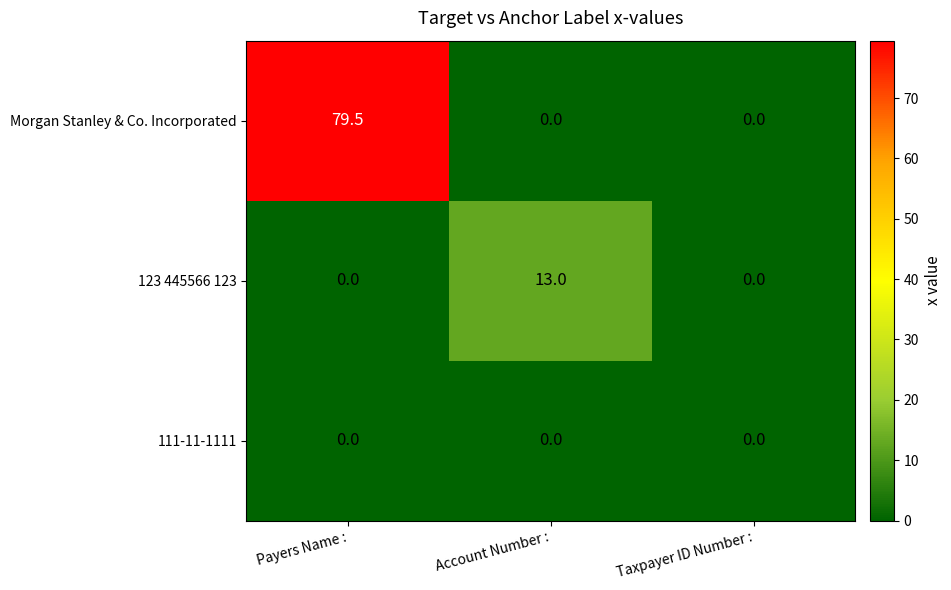

How many values in the Morgan Stanley & Co. Incorporated series exceed 0?

1